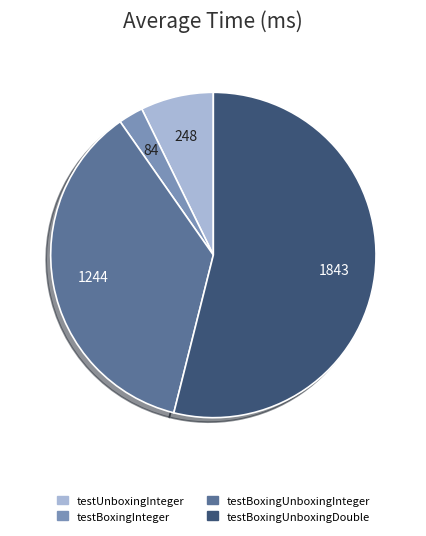

Do testBoxingInteger and testUnboxingInteger together represent more than half of the pie?

No